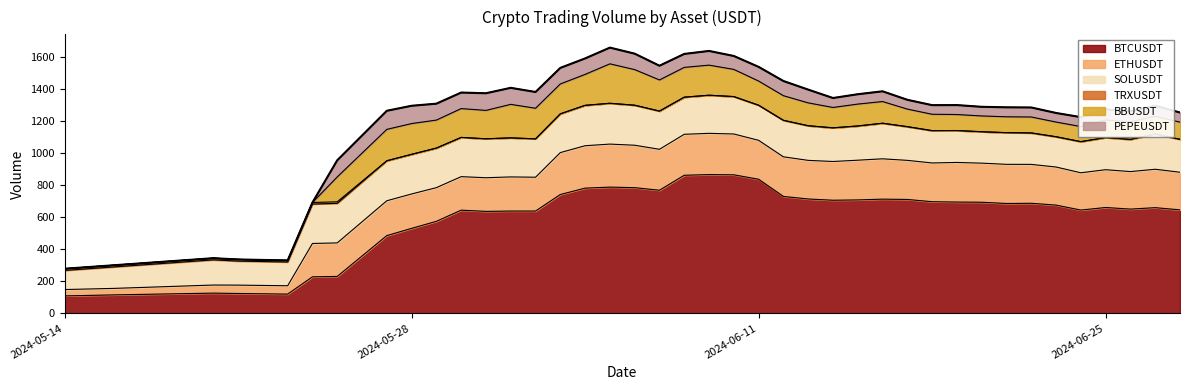

Reading left to right, what are all the values shown in this chart?

BTCUSDT: 108.8	115.2	126.2	123.9	120.1	227.7	230.2	484.6	529.6	573.4	643.1	635.4	637.5	637.5	740.5	780.3	786.6	783.2	767.2	860.5	864.7	863.3	835.7	728.6	712.7	704.9	706.9	711.7	709.8	695.6	693.5	692.4	684.6	685.9	674.7	643.5	659.7	649.6	658.6	645.0
ETHUSDT: 39.6	40.5	50.3	52.1	52.0	207.7	208.9	217.0	214.2	209.9	208.8	209.6	212.6	210.7	261.2	264.2	268.1	264.4	255.0	255.3	257.0	254.3	242.5	246.8	240.6	241.4	247.4	251.3	243.5	241.5	246.9	243.6	244.0	242.4	237.2	232.5	235.4	233.8	239.2	234.4
SOLUSDT: 119.3	133.8	156.8	149.7	148.0	245.5	246.5	249.1	247.0	246.5	244.4	242.6	243.3	238.9	241.5	251.6	254.2	249.2	238.0	231.2	237.5	233.0	218.7	227.4	215.8	209.6	213.2	221.7	209.9	201.4	198.7	195.7	197.3	195.9	188.6	193.9	200.2	200.5	219.4	205.2
TRXUSDT: 10.5	10.4	10.4	10.3	9.6	9.7	9.5	0.0	0.0	0.0	0.0	0.0	0.0	0.0	0.0	0.0	0.0	0.0	0.1	0.0	0.0	0.0	0.0	0.0	0.0	0.0	0.0	0.0	0.0	0.0	0.0	0.0	0.0	0.0	0.0	0.0	0.0	0.0	0.0	0.0
BBUSDT: 0.0	0.0	0.0	0.0	0.0	0.0	155.0	195.7	191.7	174.4	179.6	177.0	208.7	190.8	186.1	192.8	245.8	221.8	193.9	185.6	187.5	169.3	150.5	153.3	142.4	126.9	136.4	135.1	109.5	102.0	99.8	98.3	98.9	99.3	91.5	94.0	109.6	109.8	111.0	106.8
PEPEUSDT: 0.0	0.0	0.0	0.0	0.0	0.0	103.7	115.8	110.9	102.3	99.9	106.8	103.0	101.4	100.0	99.5	101.0	99.4	88.5	83.9	88.4	83.7	88.3	91.5	82.6	59.0	61.4	63.8	57.9	56.8	58.9	56.9	59.1	59.2	56.6	58.6	66.6	65.0	65.3	60.1